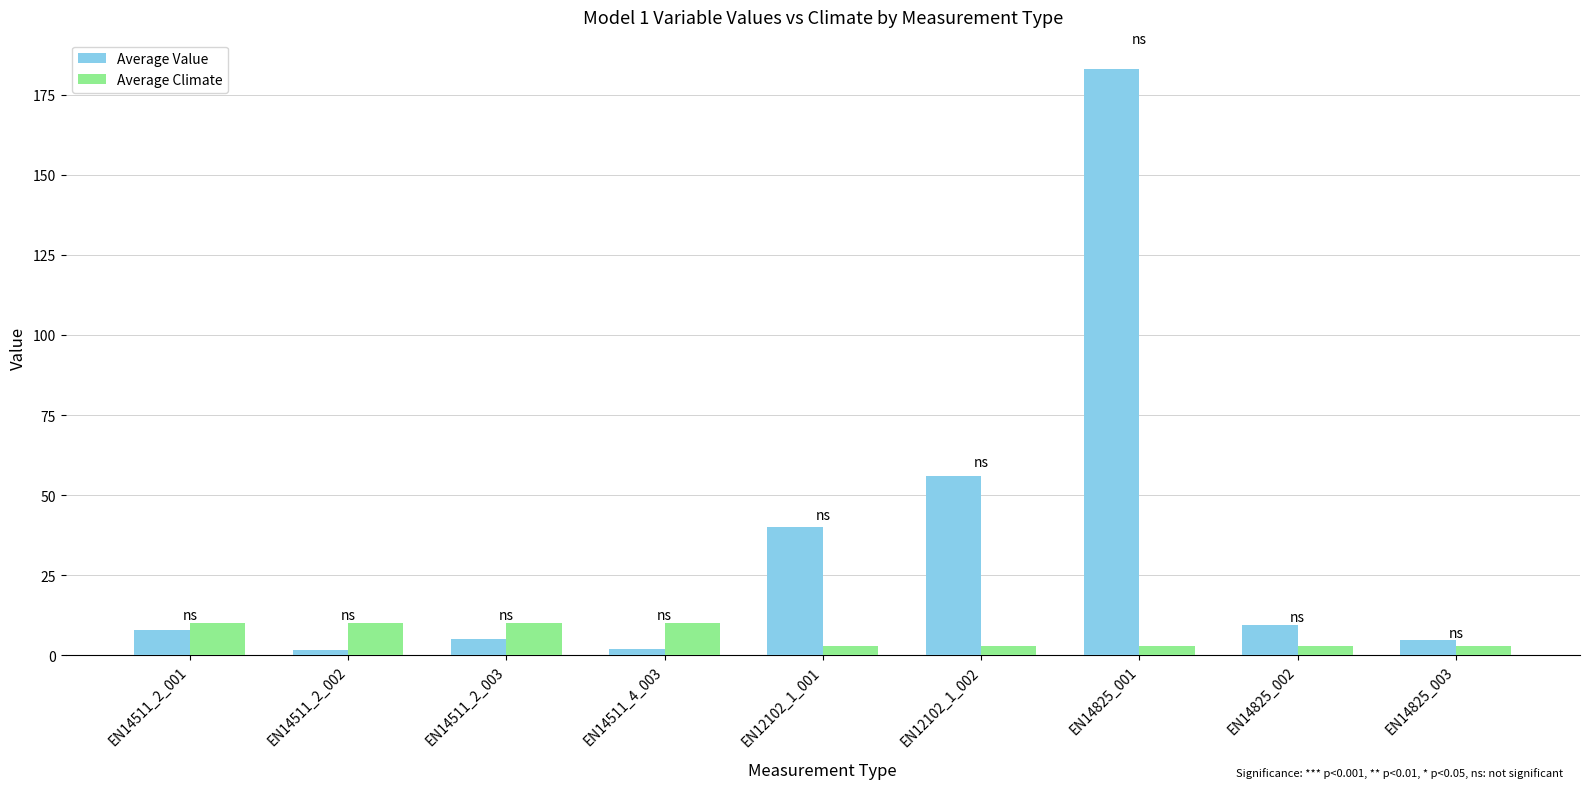

What is the difference between the maximum and minimum values in the Average Climate series?

7.0